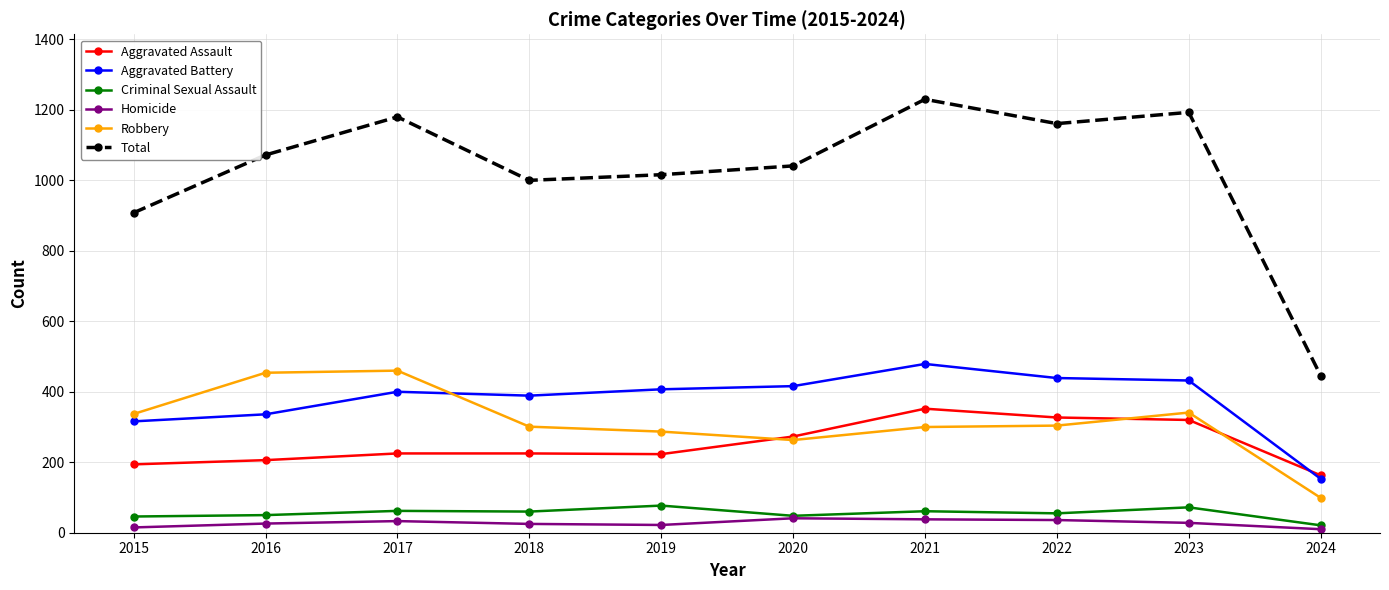

True or false: Aggravated Assault has more than 0 interior local peaks.

True